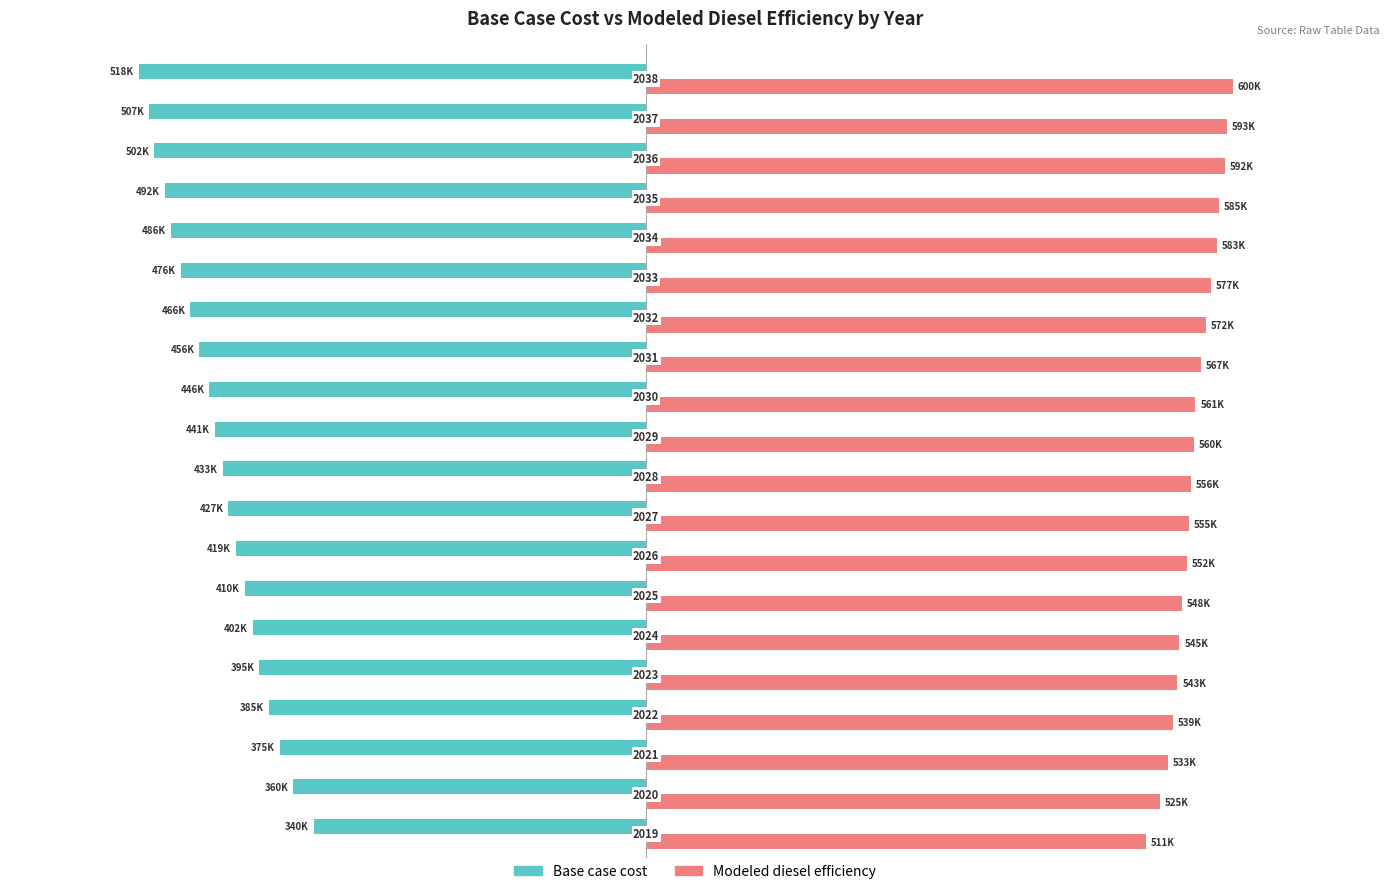

What are all the series names shown in the legend?

Base case cost, Modeled diesel efficiency